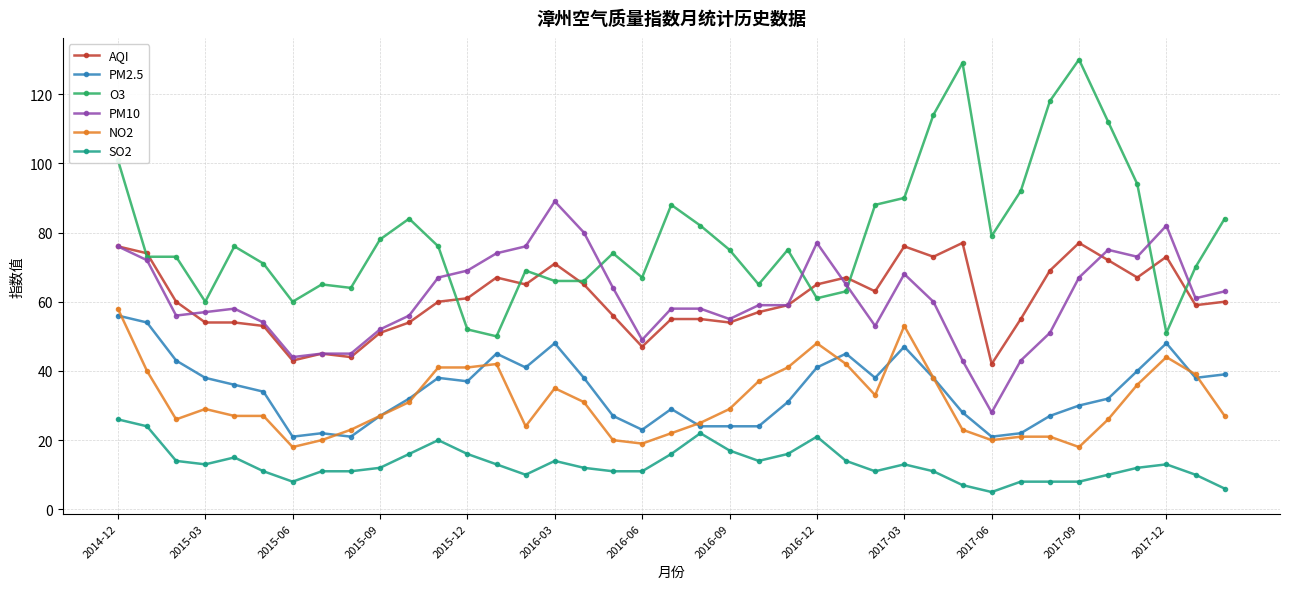

Which series has the widest spread of values?

O3